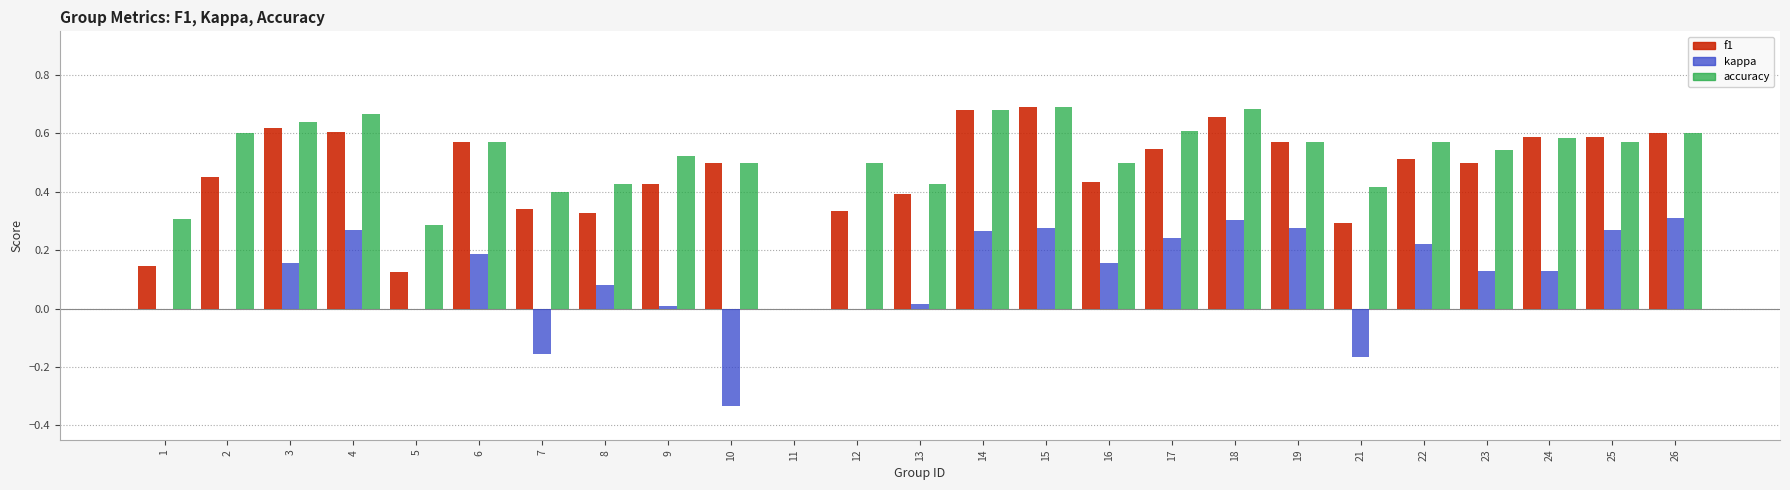

Between 11 and 12, which series saw the biggest shift?

accuracy